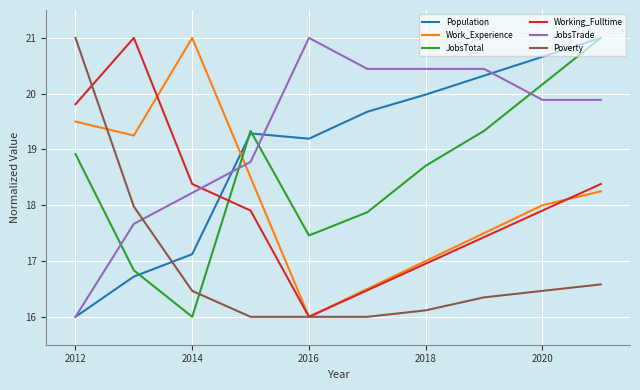

What is the lowest value of the Population series?

16.0